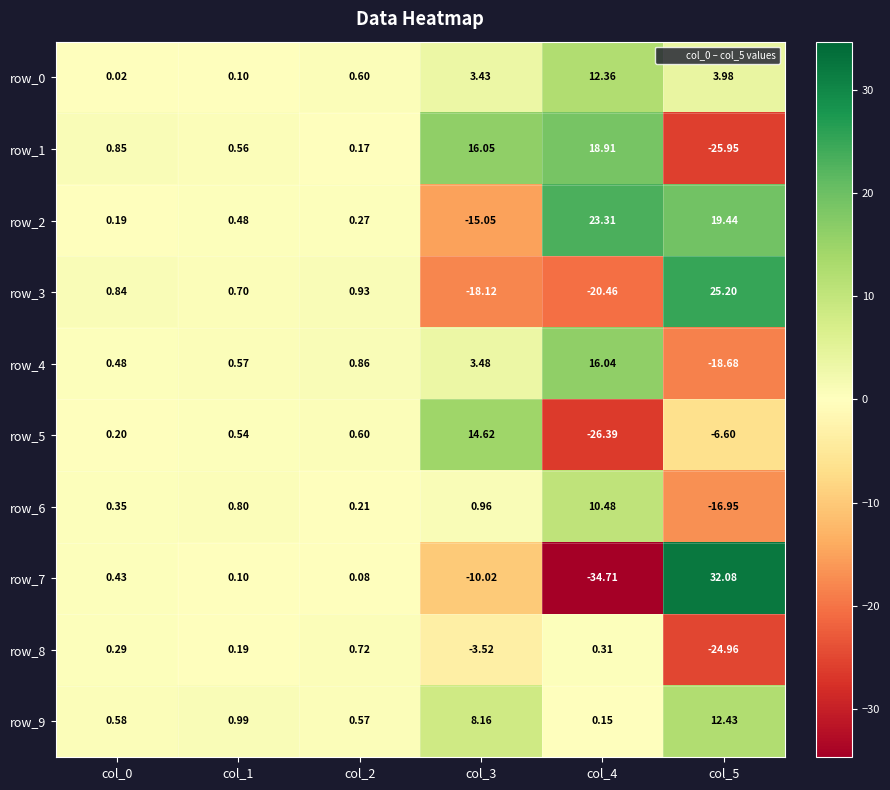

Is the value of row_8 at col_3 greater than the value of row_2 at col_4?

No